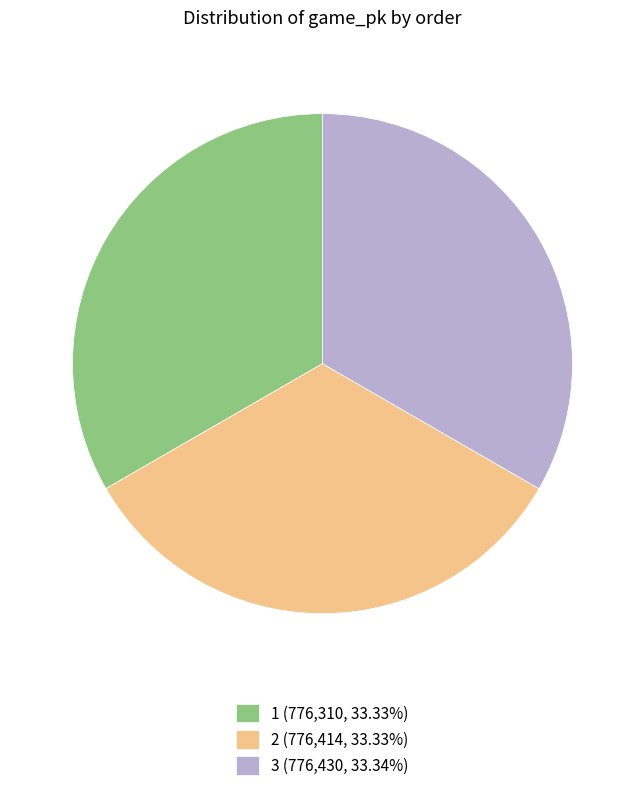

How many segments does this pie chart have?

3